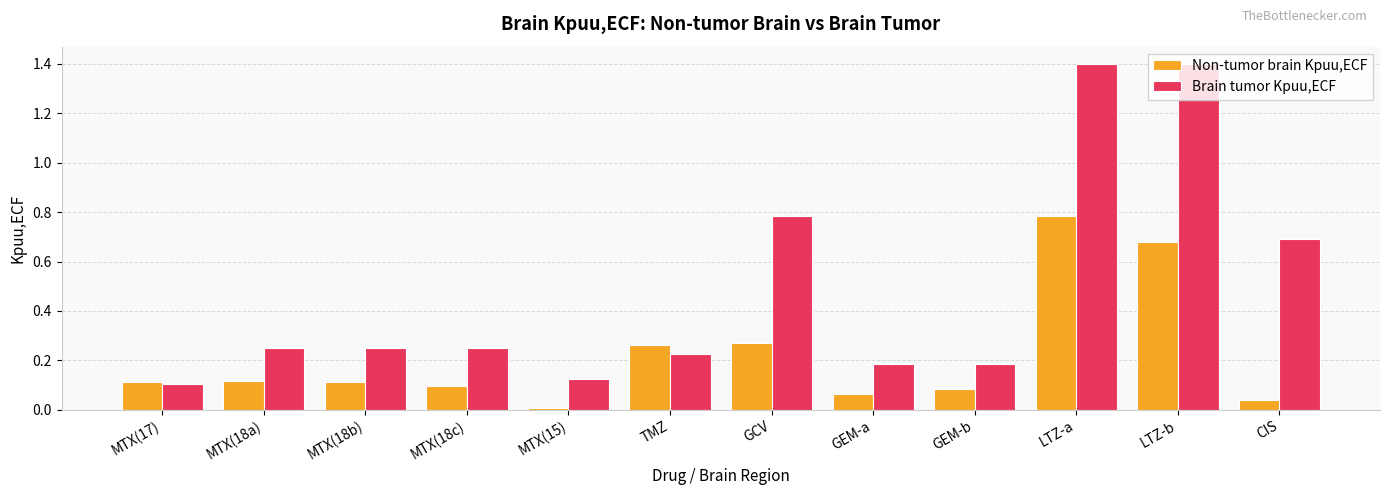

How many bars are there in each group?

2